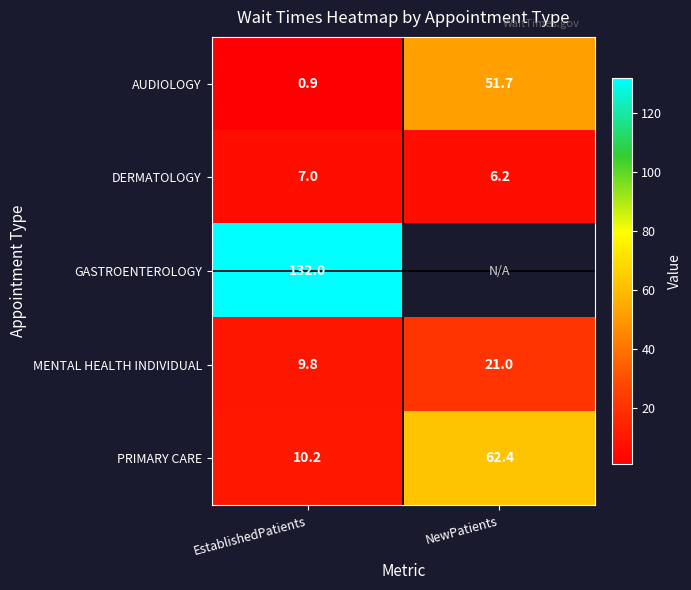

List the labels in order of AUDIOLOGY value, smallest first.

EstablishedPatients, NewPatients